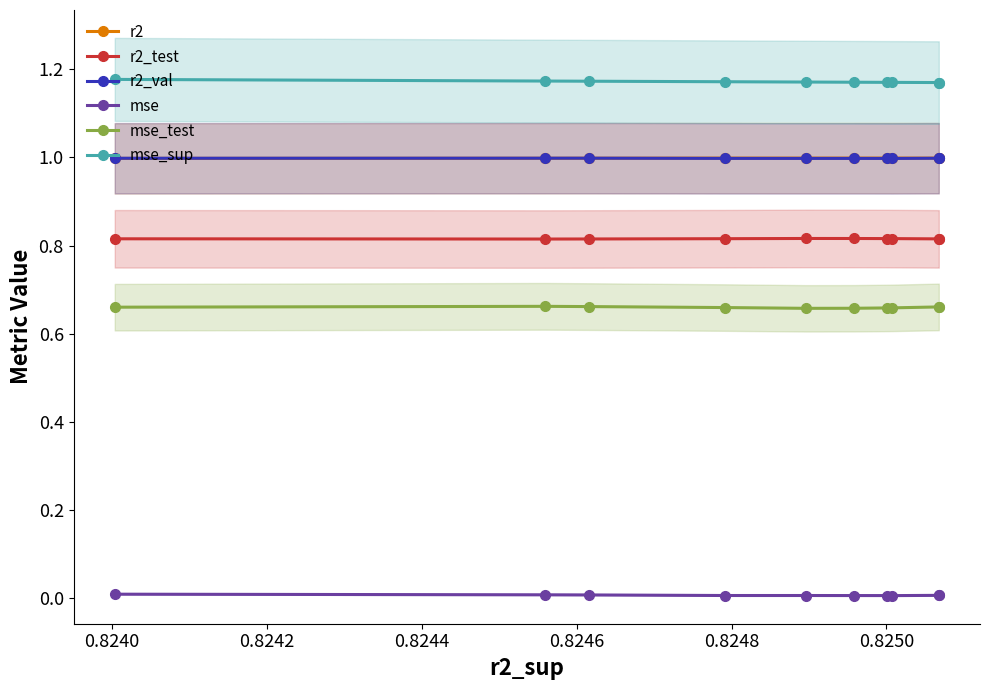

True or false: r2_test has more than 0 points higher than both neighbors.

True